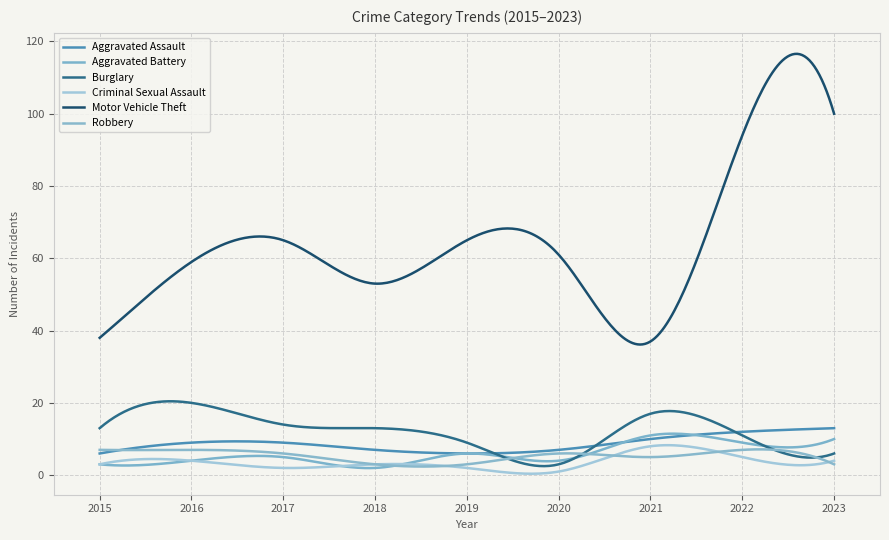

How many lines are shown in the chart?

6